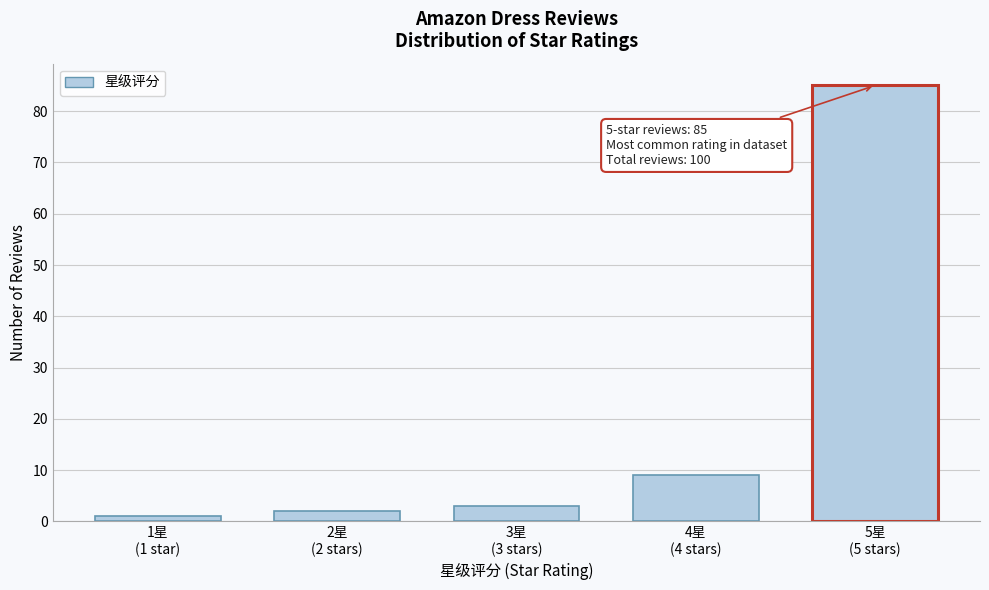

Reading right to left, transcribe all the data shown in this chart.

85	9	3	2	1